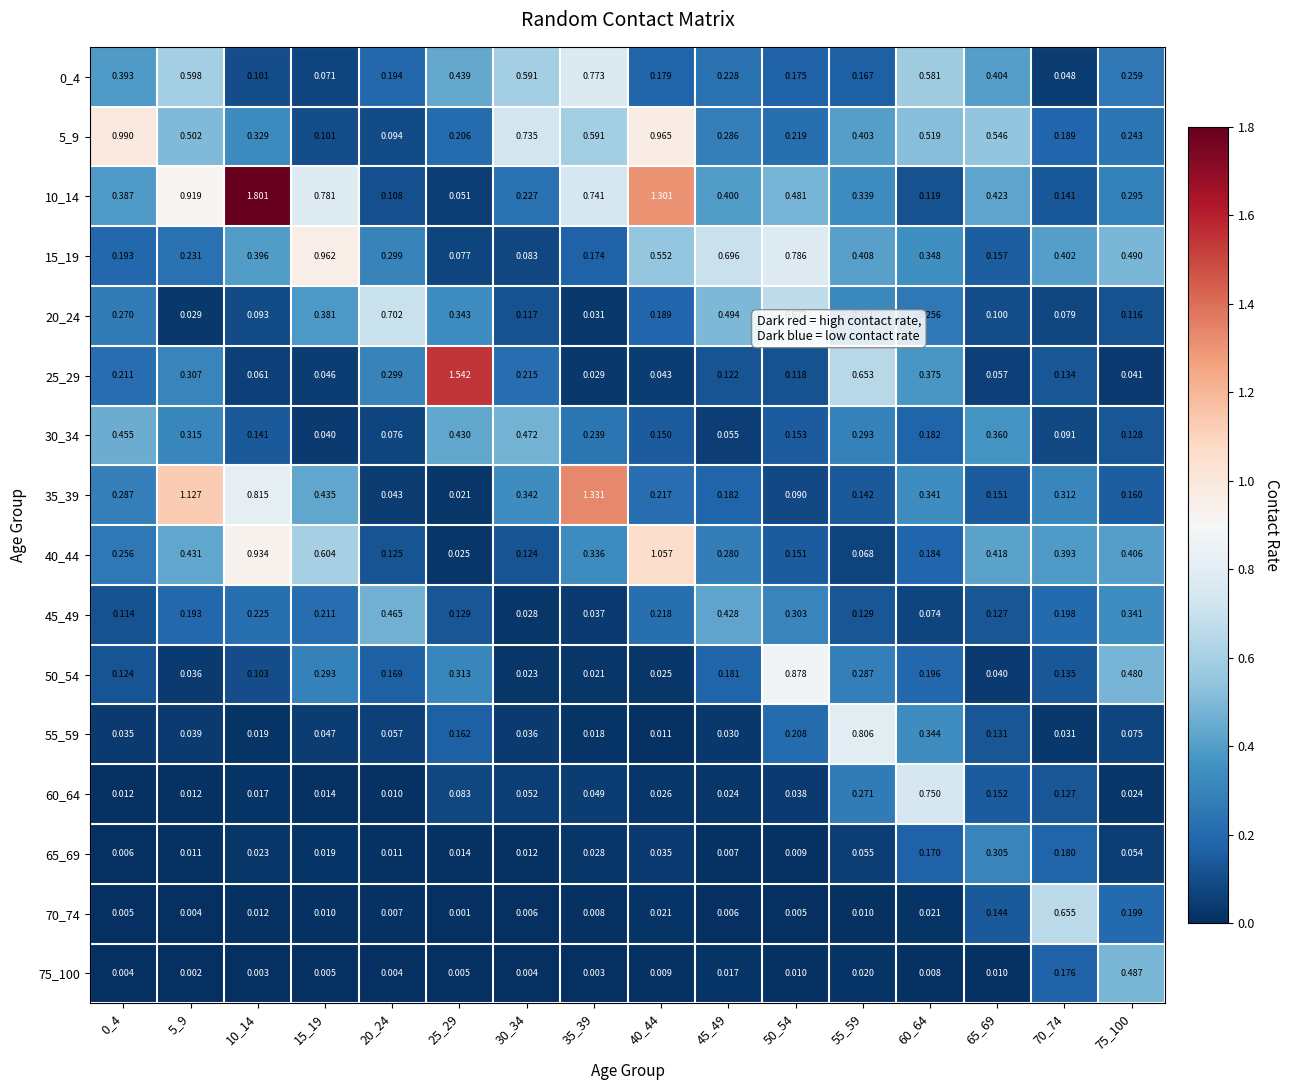

Is the value of 40_44 at 0_4 greater than the value of 30_34 at 20_24?

Yes